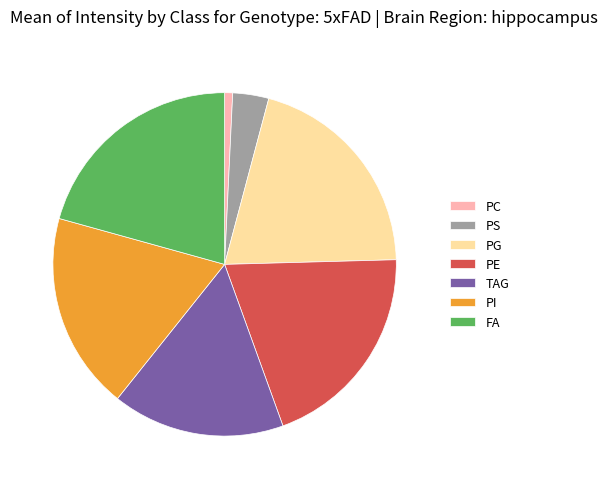

Count the number of slices in the pie.

7